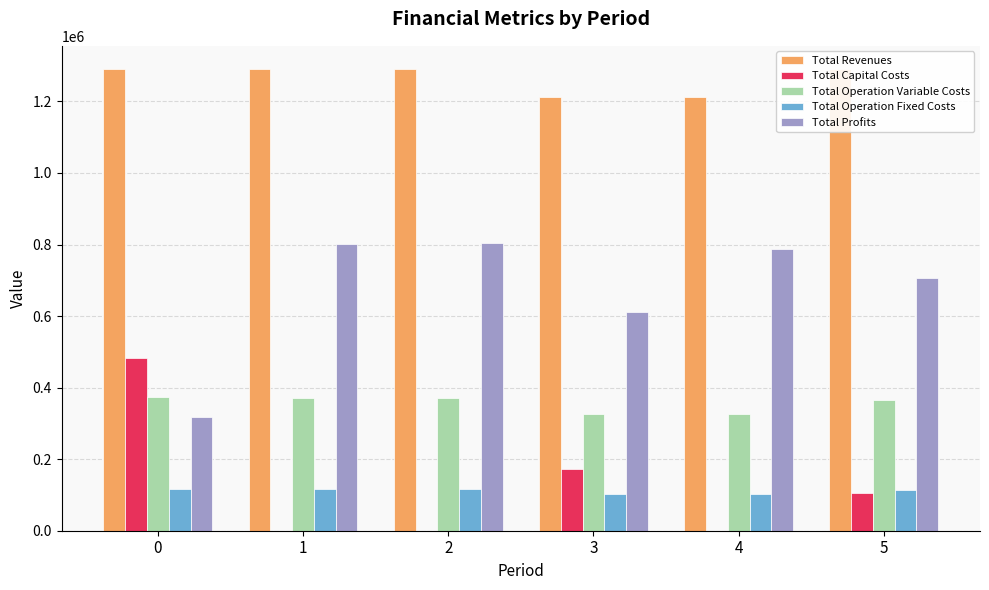

Reading right to left, transcribe all the data shown in this chart.

Total Revenues: 1290861.5	1213304.7	1213304.7	1290861.5	1290861.5	1290861.5
Total Capital Costs: 106400.0	0.0	173600.0	0.0	0.0	483648.0
Total Operation Variable Costs: 366210.2	325273.6	326462.4	370183.0	371541.0	372897.2
Total Operation Fixed Costs: 112963.4	101782.2	101782.2	117166.8	117166.8	117166.8
Total Profits: 705287.9	786249.0	611460.1	803511.7	802153.7	317149.5